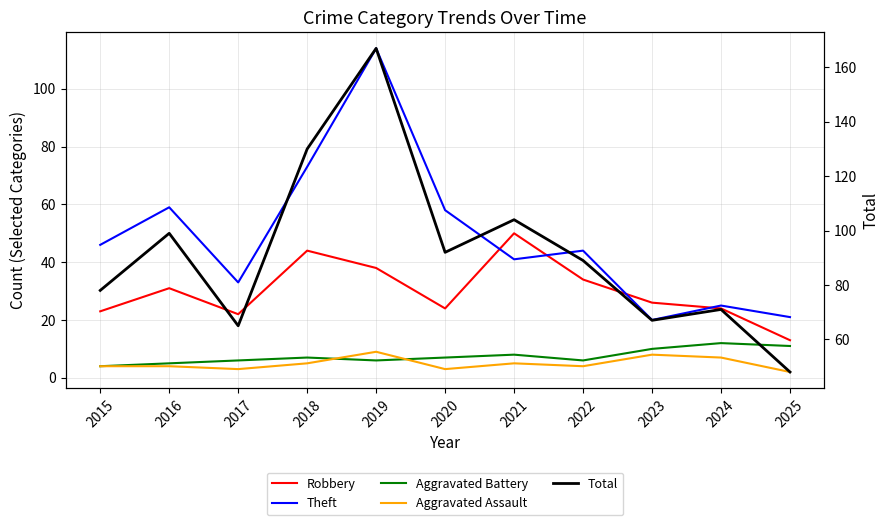

Read the Aggravated Battery value at 2019.

6